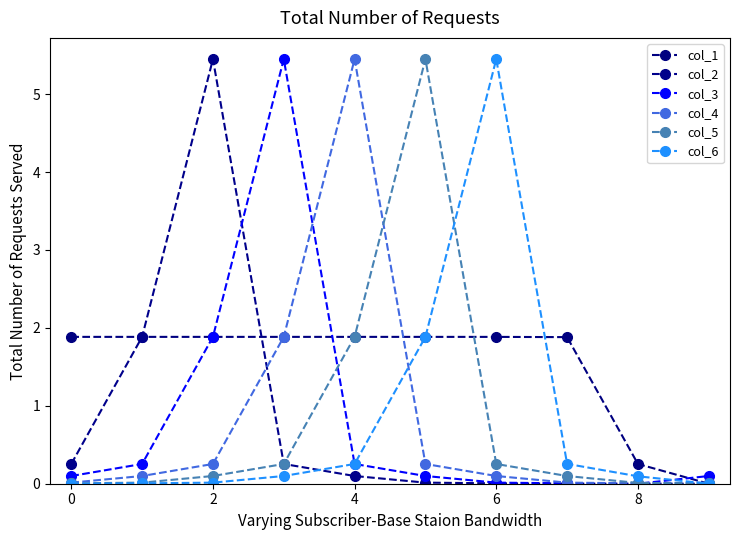

Does the chart display data point markers on the line(s)?

Yes